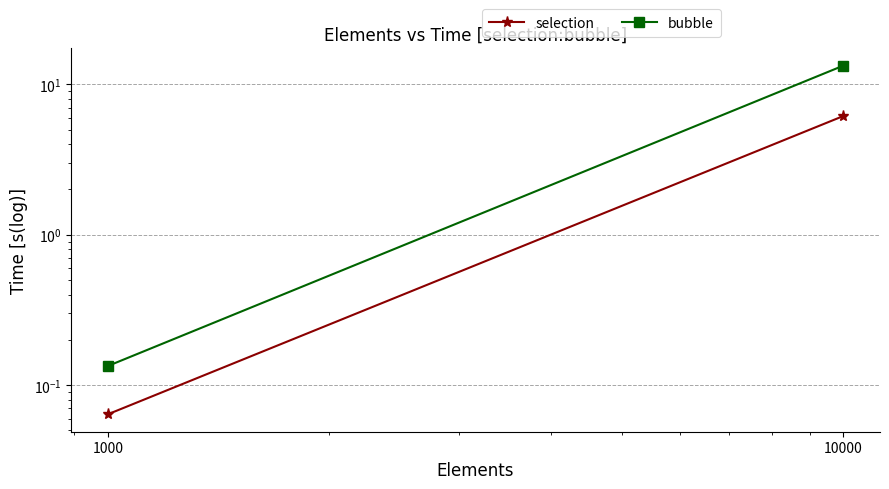

List the series in order of their peak value, highest first.

bubble, selection